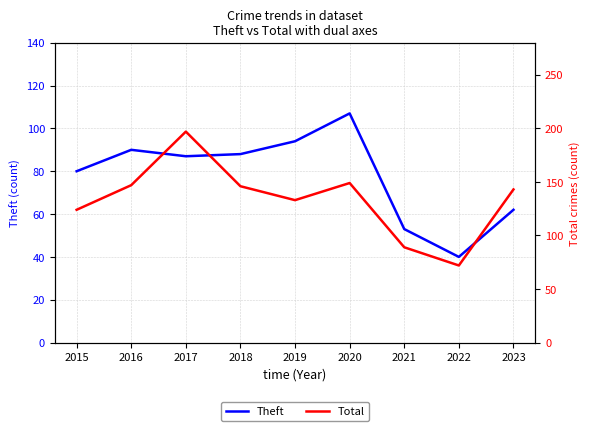

How many lines are shown in the chart?

2